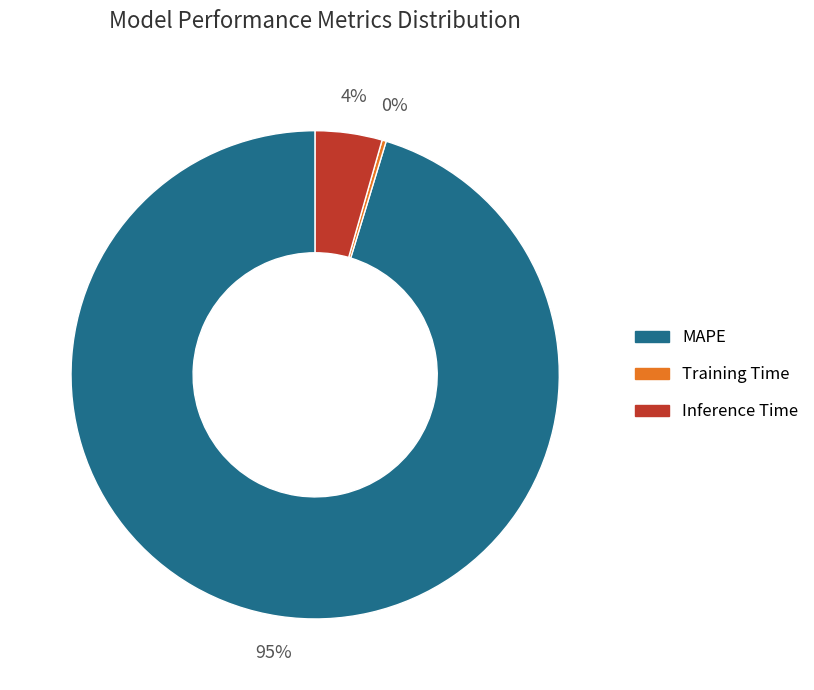

Which slice is the largest?

MAPE